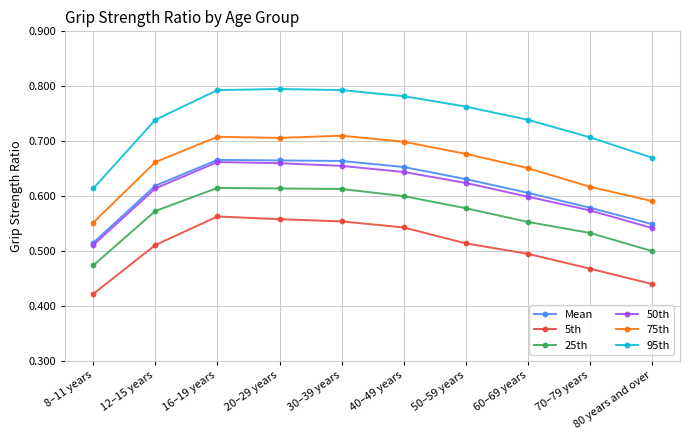

Where is 95th nearest to the value 0?

8–11 years